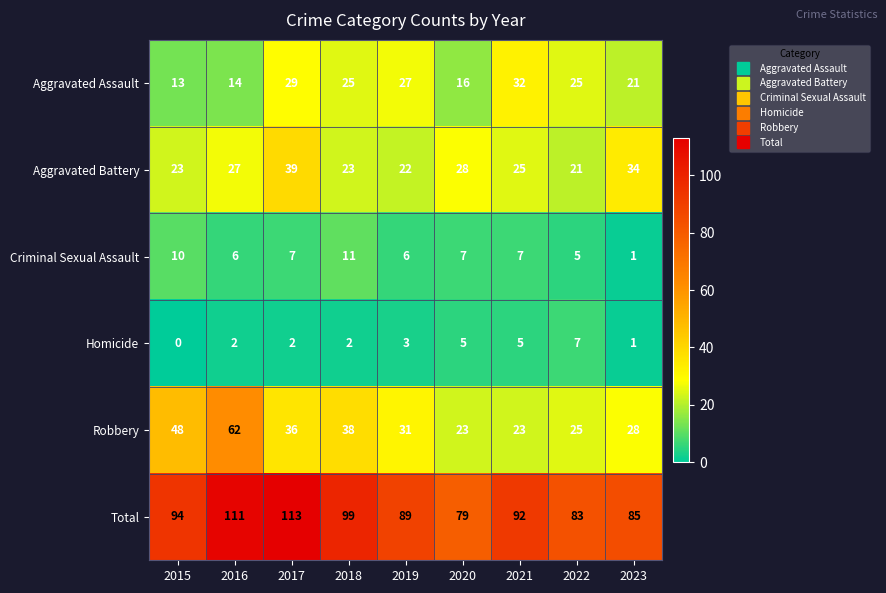

How many series are shown in this chart?

6